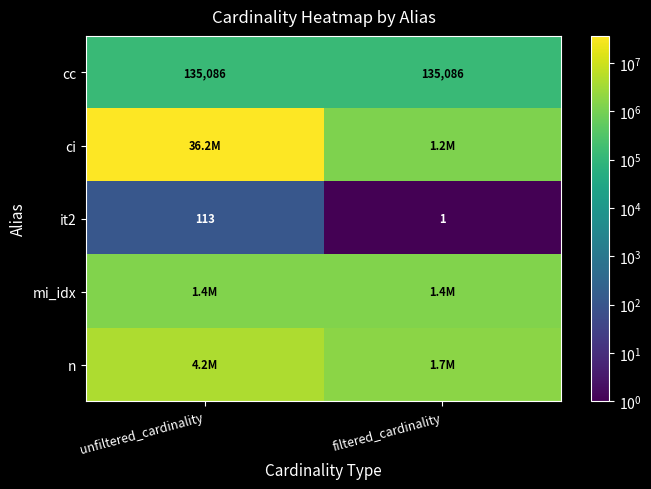

What is the approximate value of cc at filtered_cardinality?

135086